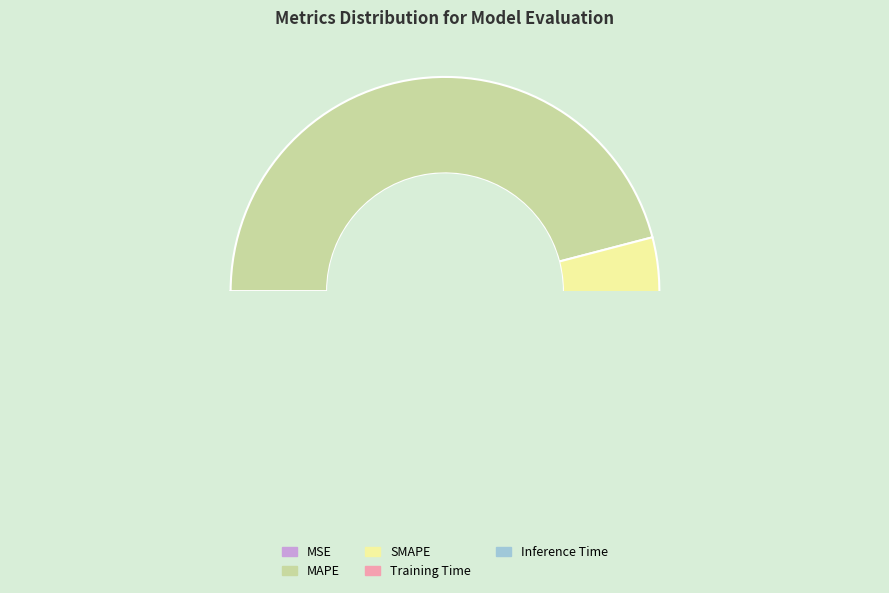

True or false: MAPE accounts for 58% of the total.

False